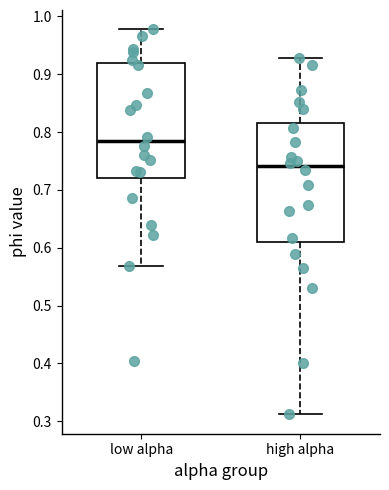

Where is the lower edge of the box for high alpha on the y-axis? The values are not printed on the chart, so give them approximately, as read against the axis.

0.61